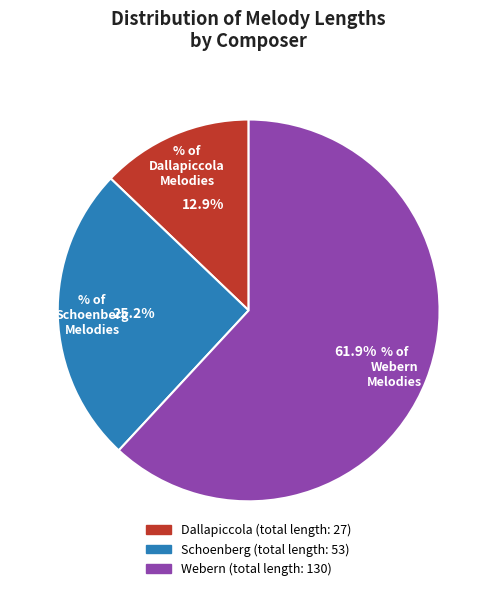

Is there a majority slice in this chart?

Yes